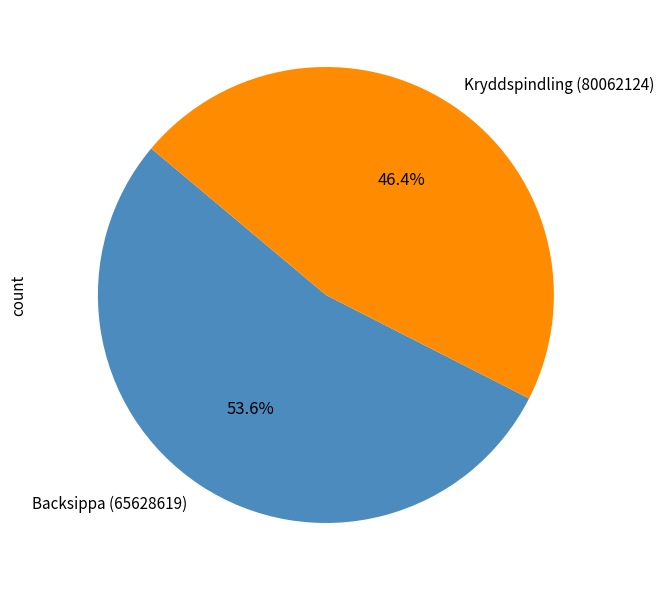

What portion of the pie excludes Backsippa (65628619)?

46.4%